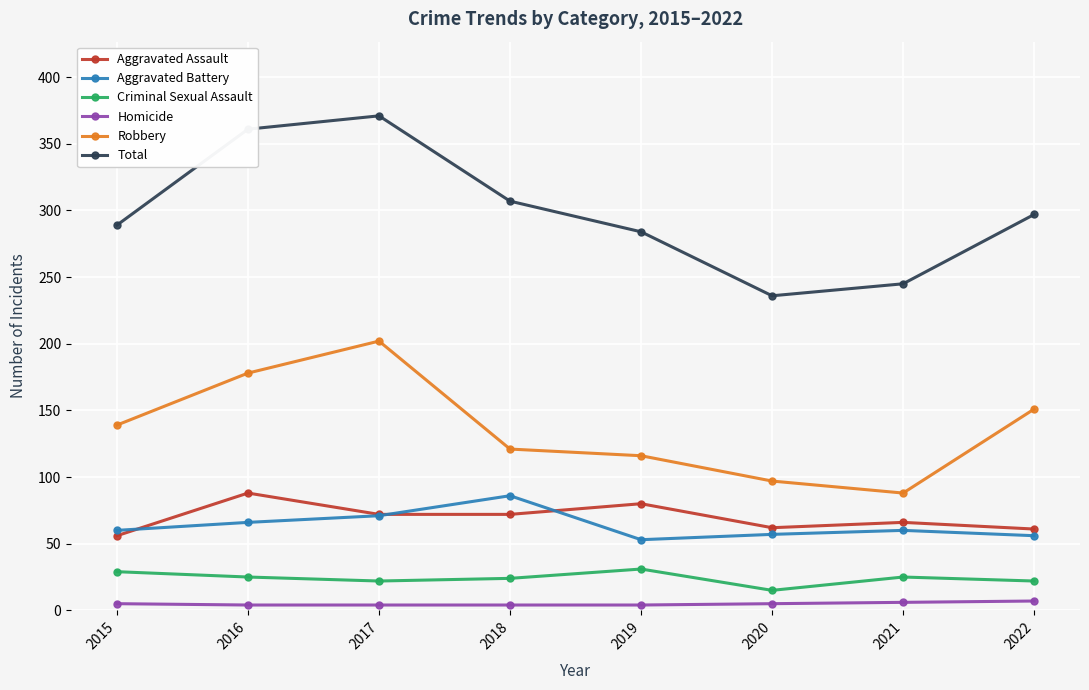

Which series has the widest spread of values?

Total